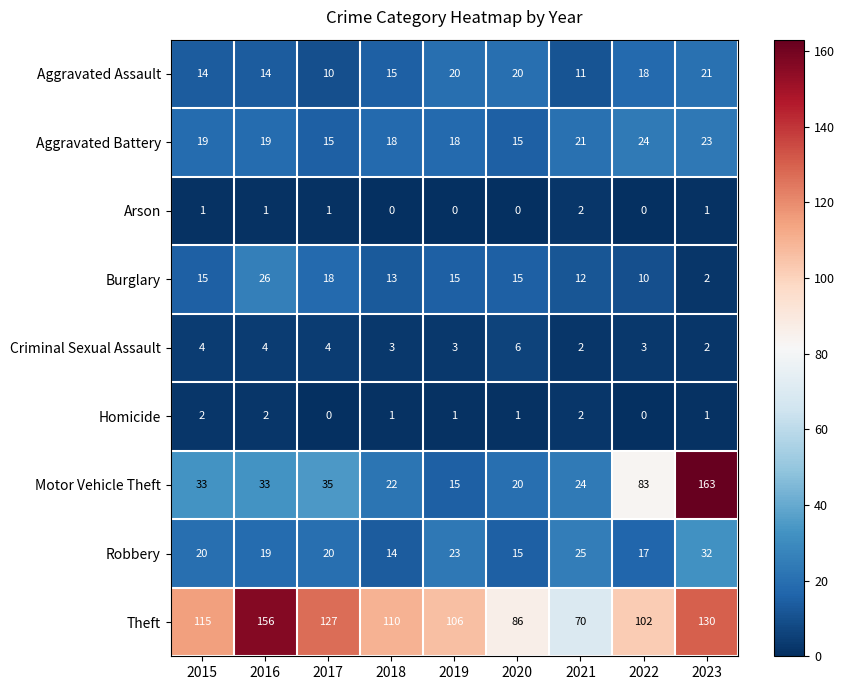

What is the sum of all Theft values?

1002